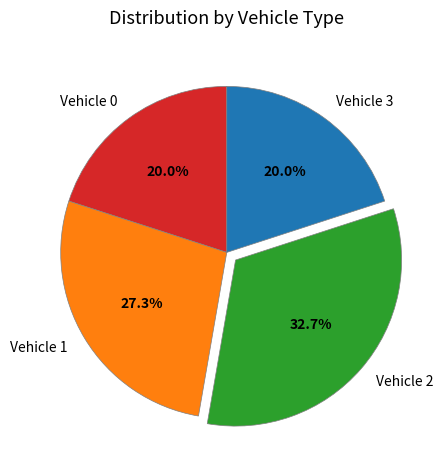

Which slice is the largest?

Vehicle 2